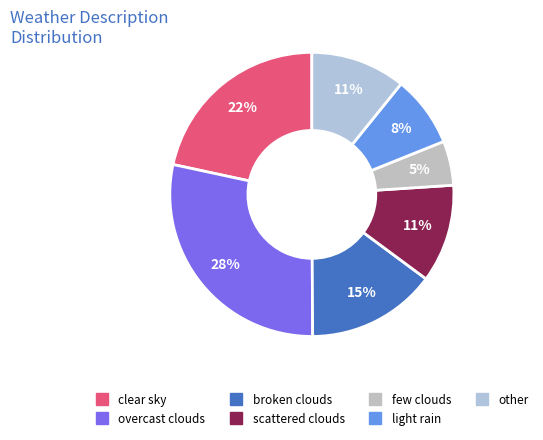

Which category has the smallest portion of the pie?

few clouds